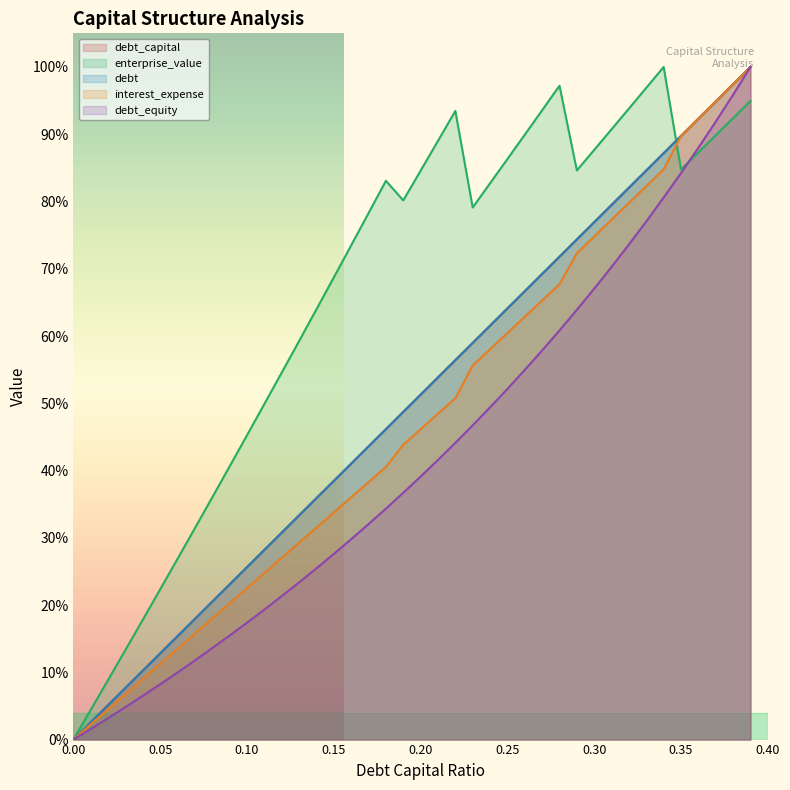

Rank the series at 0.0 from highest to lowest value.

debt_capital, enterprise_value, debt, interest_expense, debt_equity